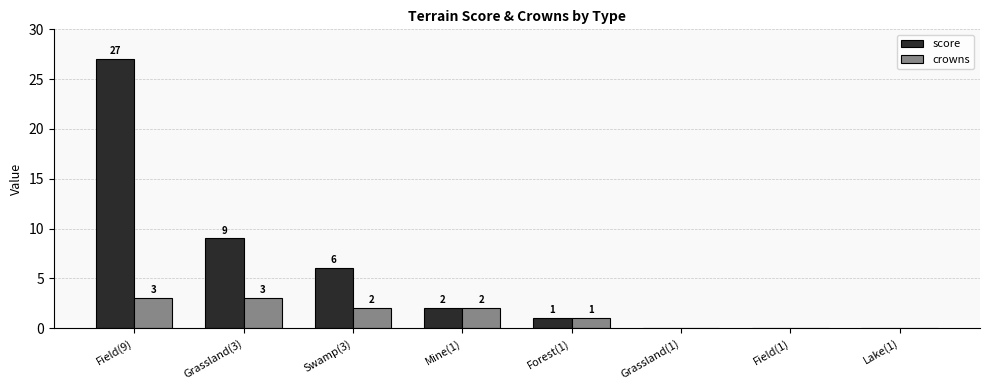

What is the sum of all crowns values?

11